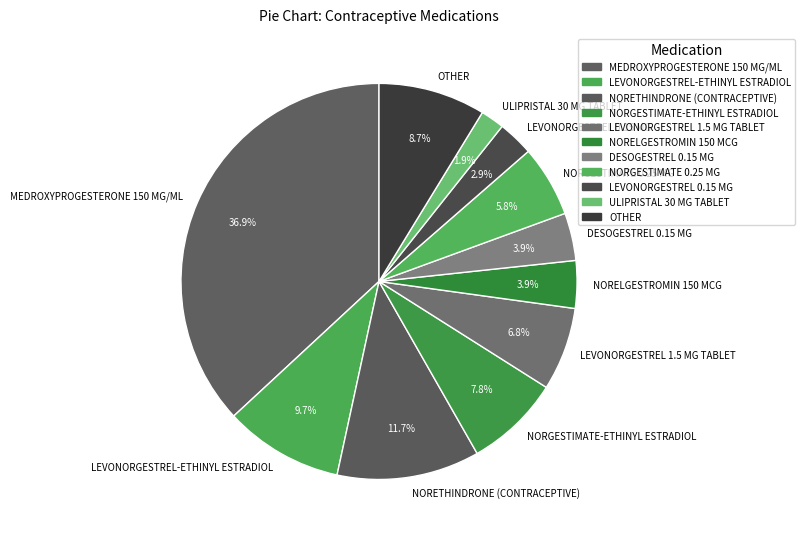

Is it true that LEVONORGESTREL-ETHINYL ESTRADIOL is 10% of the pie?

True